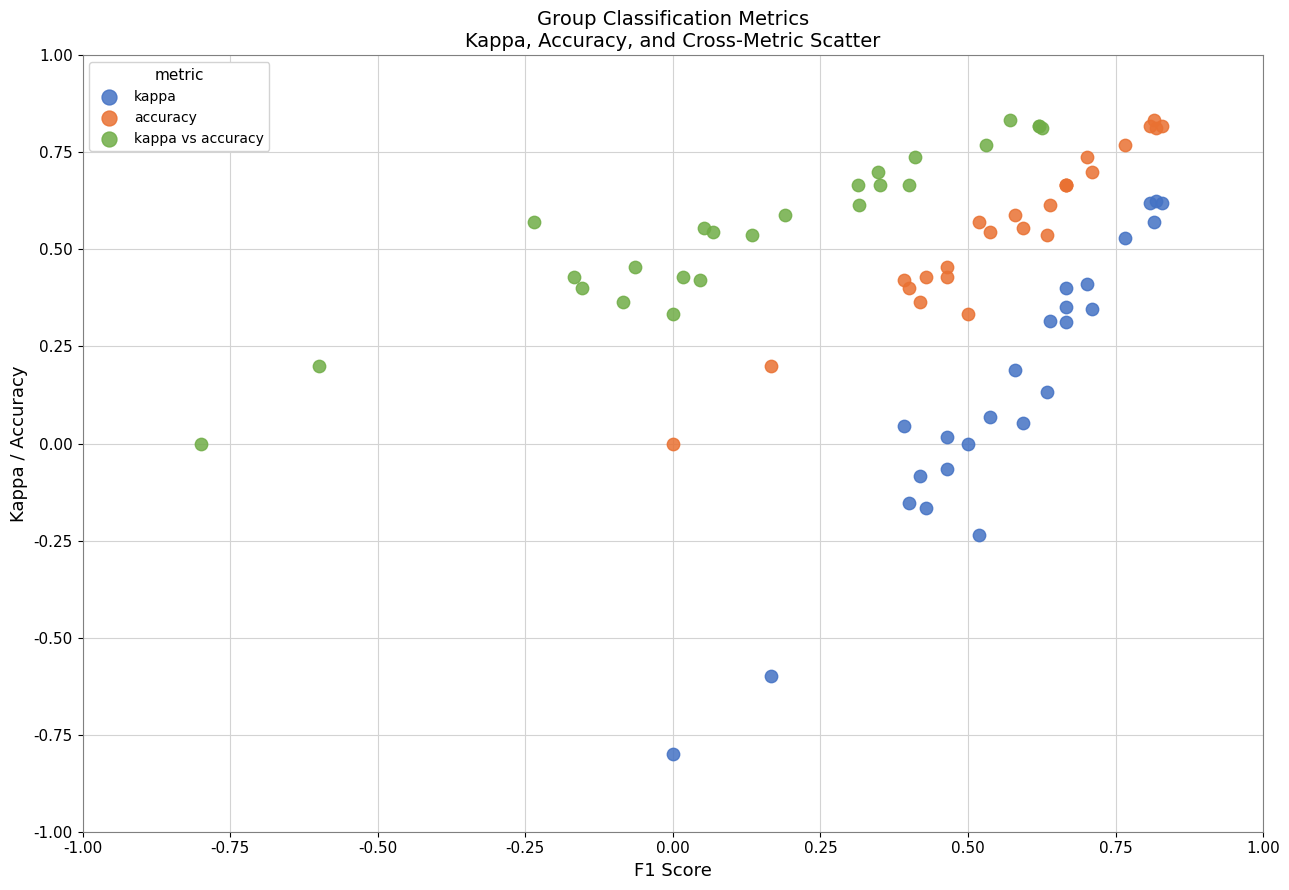

Which series reaches the minimum Y coordinate?

kappa